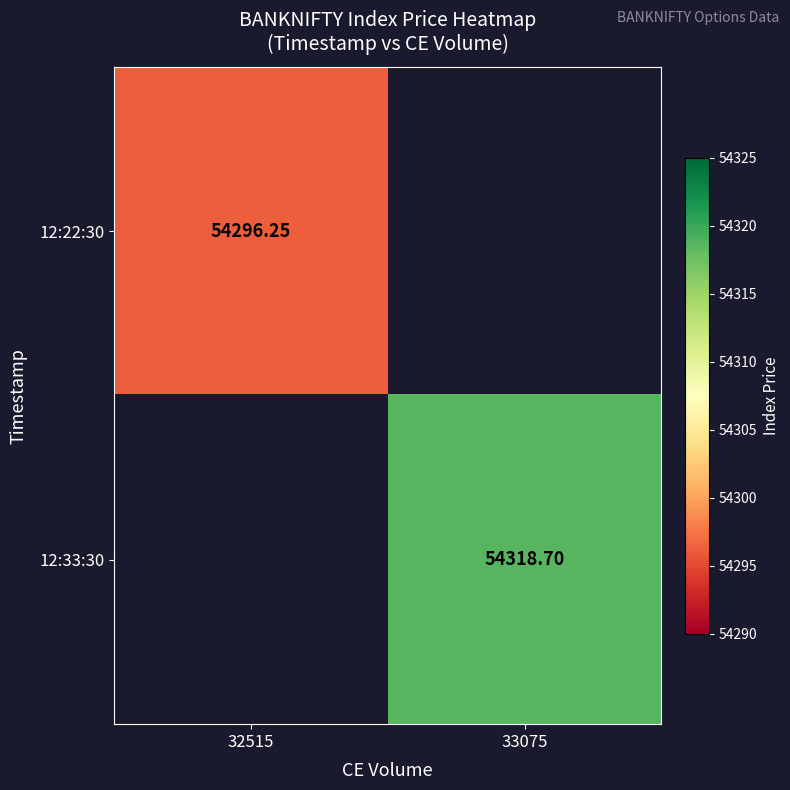

How many categories are shown in the chart?

2